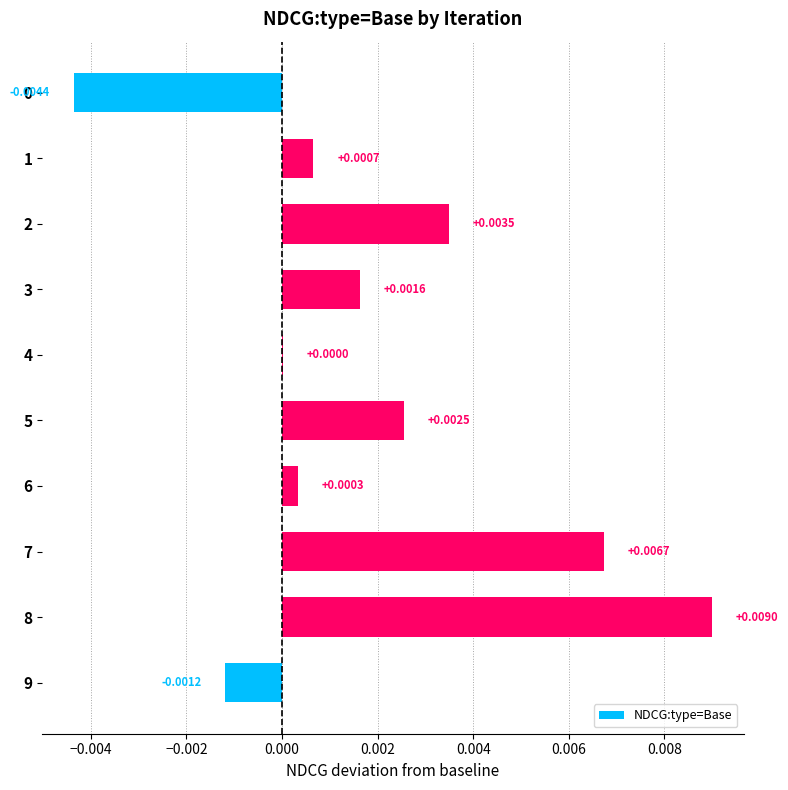

How many distinct data groups are displayed?

1